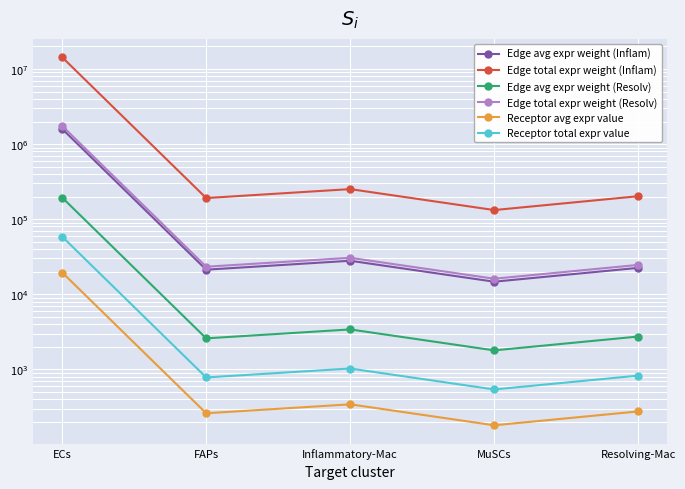

Is the value of Edge avg expr weight (Inflam) at Resolving-Mac greater than the value of Receptor avg expr value at ECs?

Yes